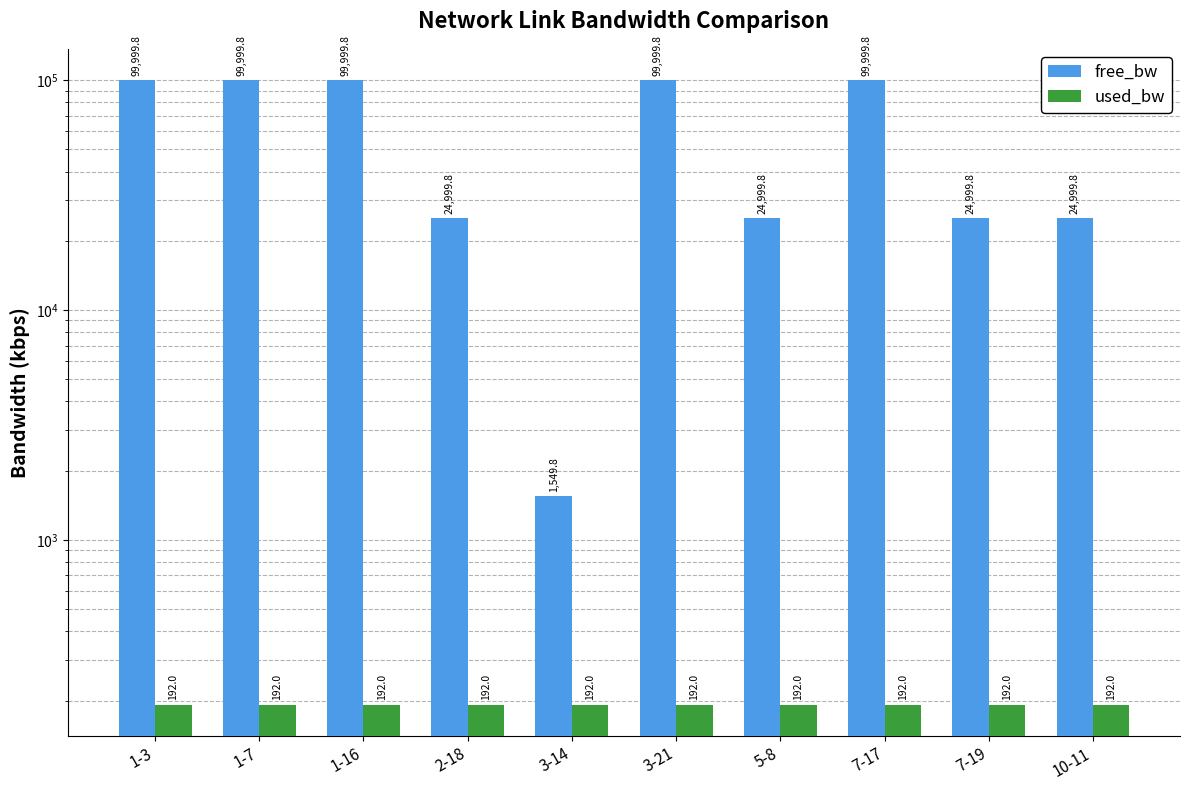

True or false: free_bw has a value of 24999.8 at 5-8.

True